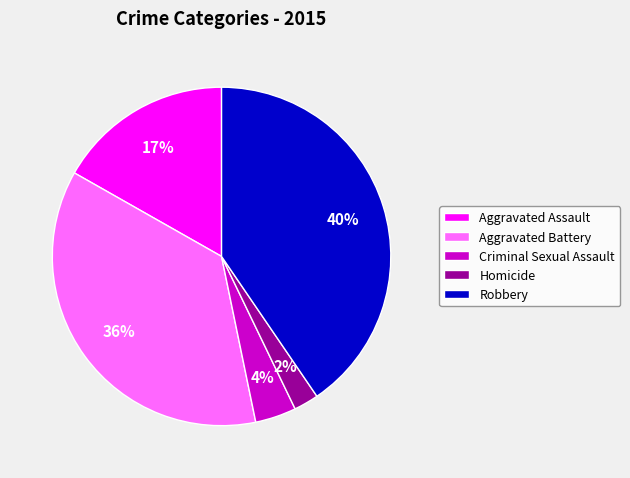

Do Aggravated Assault and Aggravated Battery together represent more than half of the pie?

Yes